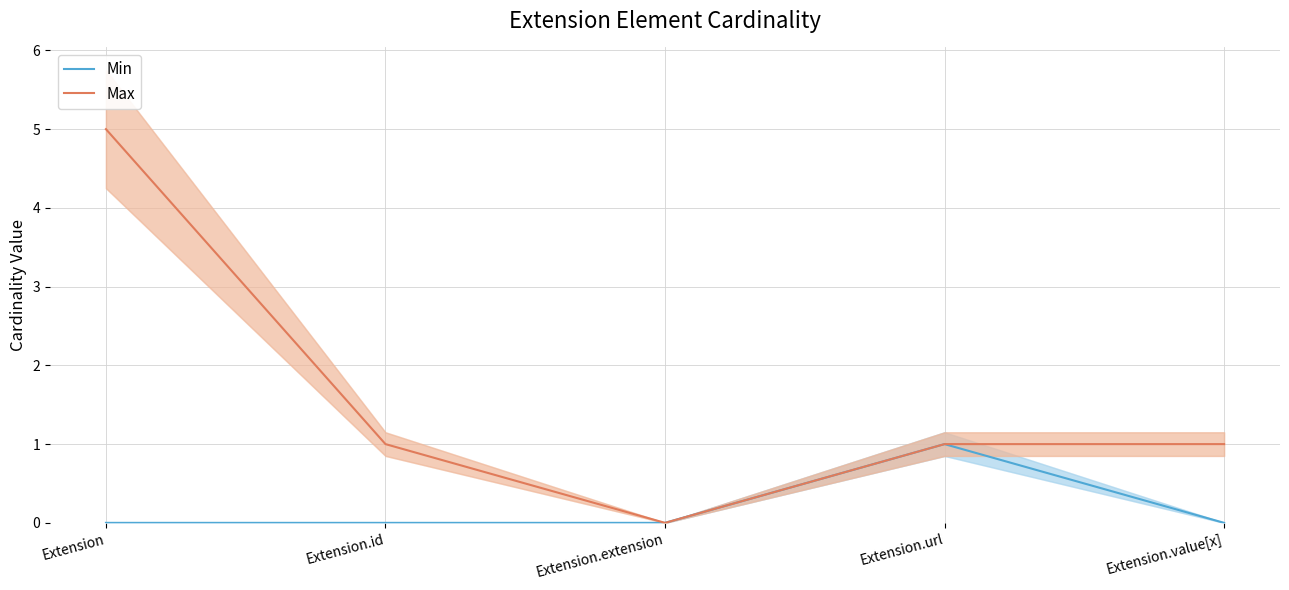

True or false: Max has more than 1 points higher than both neighbors.

False